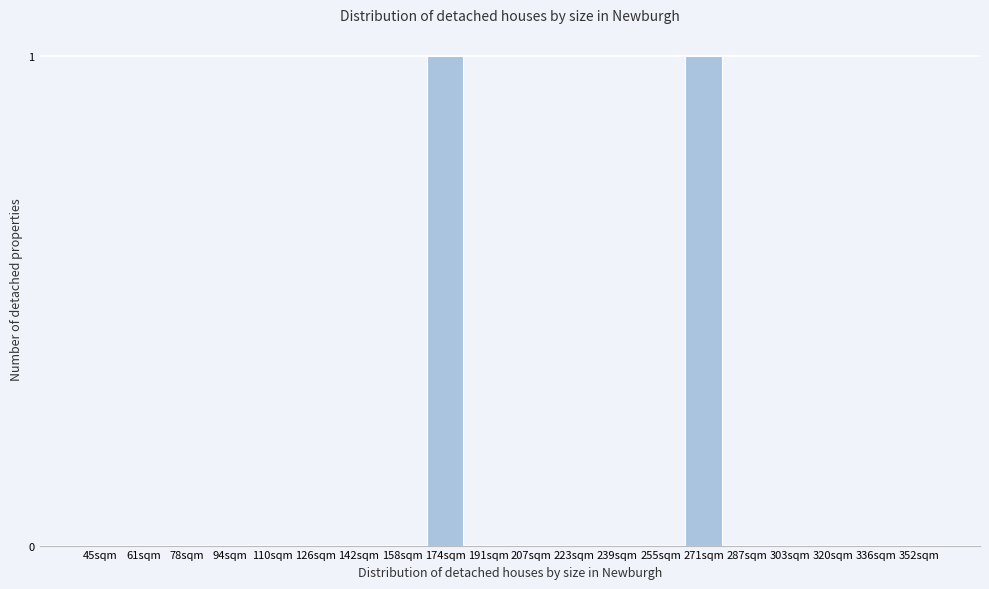

Reading left to right, list all the values displayed in this chart.

45sqm=0	61sqm=0	78sqm=0	94sqm=0	110sqm=0	126sqm=0	142sqm=0	158sqm=0	174sqm=1	191sqm=0	207sqm=0	223sqm=0	239sqm=0	255sqm=0	271sqm=1	287sqm=0	303sqm=0	320sqm=0	336sqm=0	352sqm=0